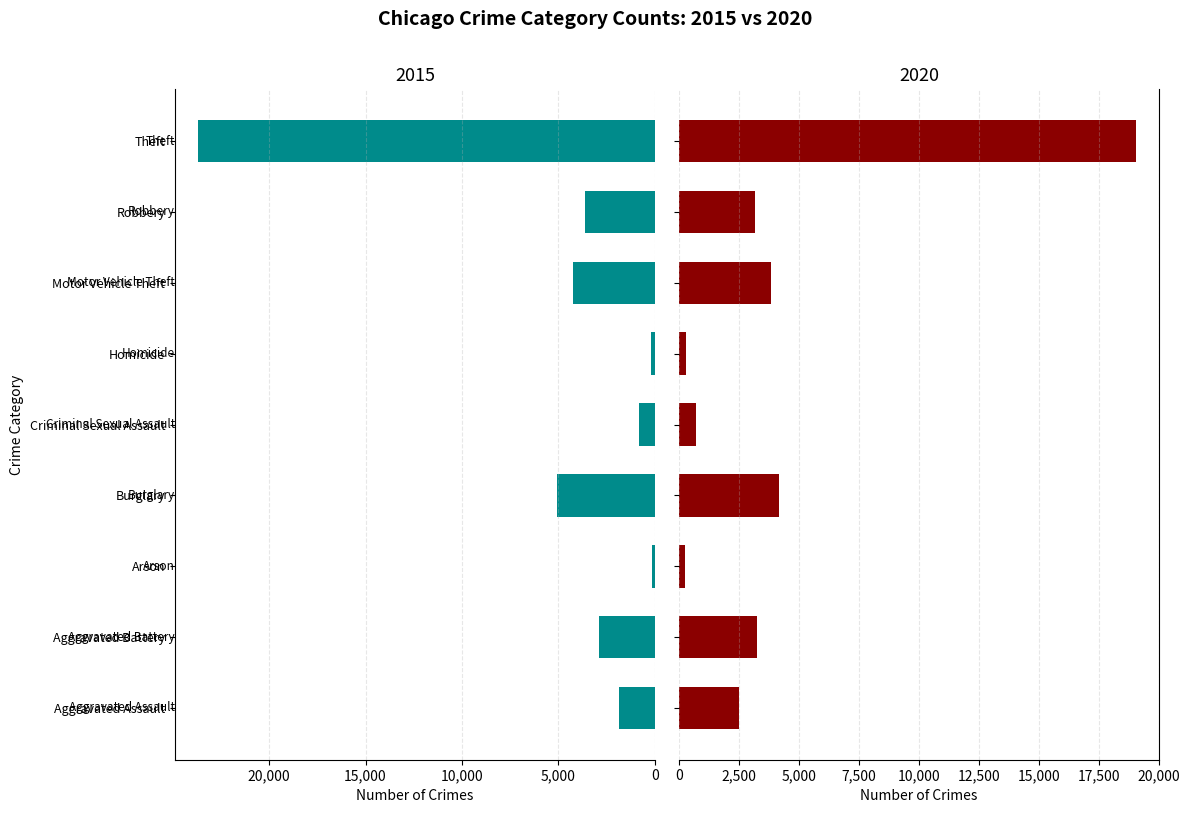

What are all the series names shown in the legend?

2015, 2020